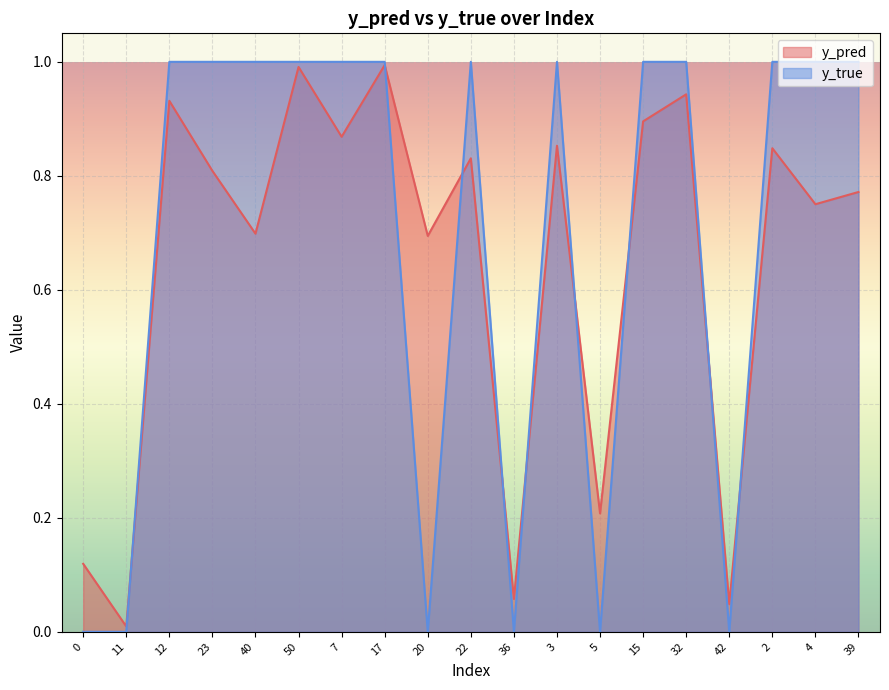

Count the number of data series in this chart.

2